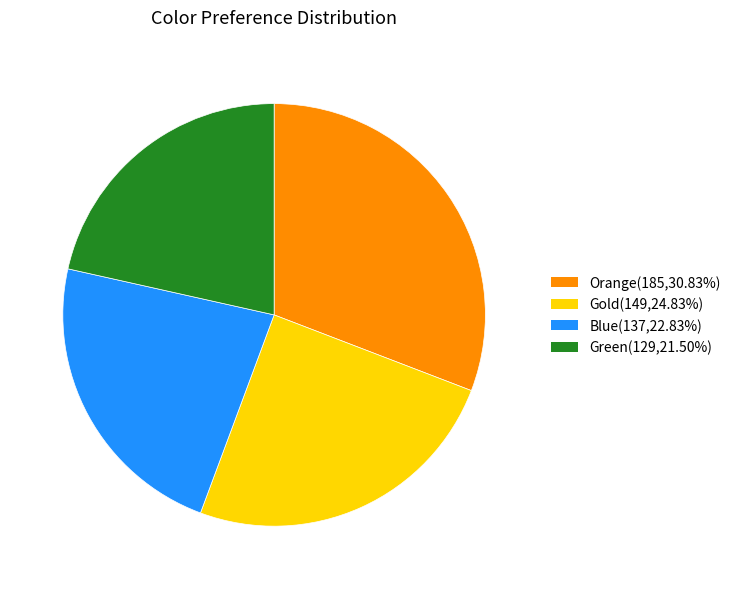

Which slice is the smallest?

Green